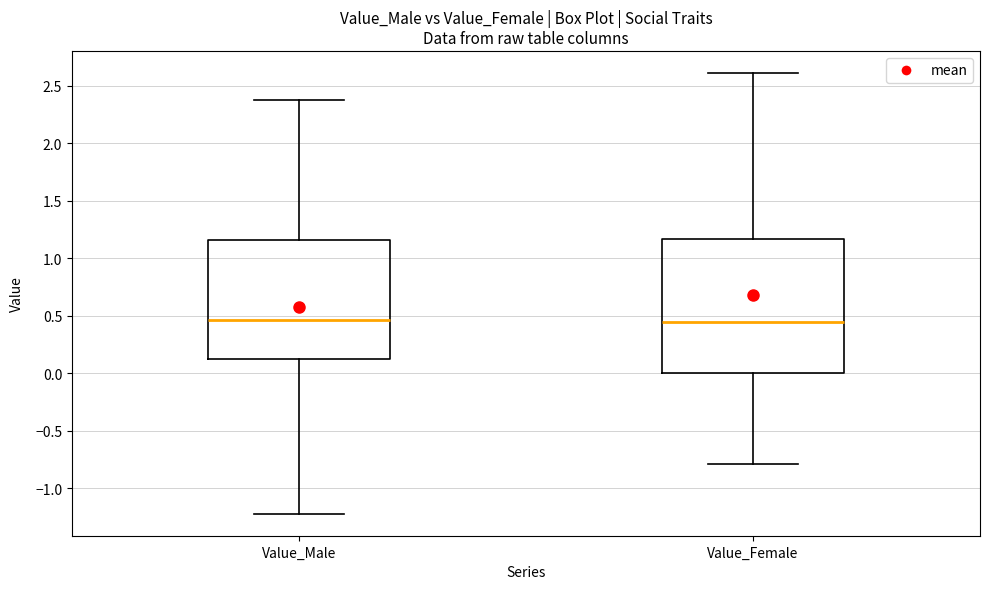

Comparing the boxes themselves (not the whiskers), which one is the tallest?

Value_Female